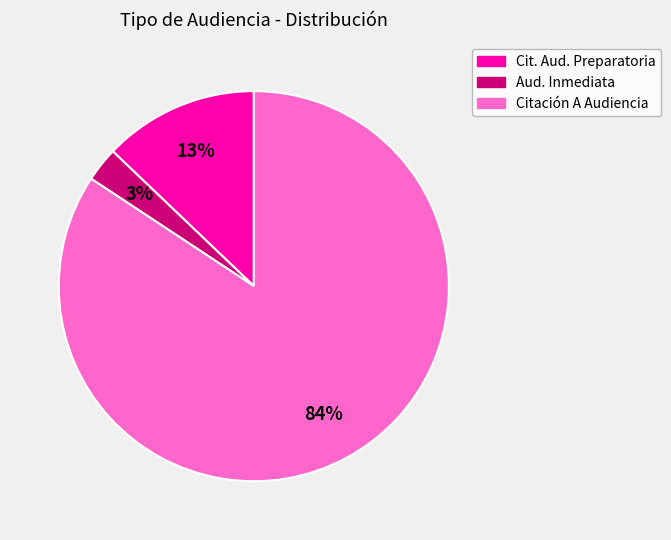

Is there any slice that represents more than half of the pie?

Yes